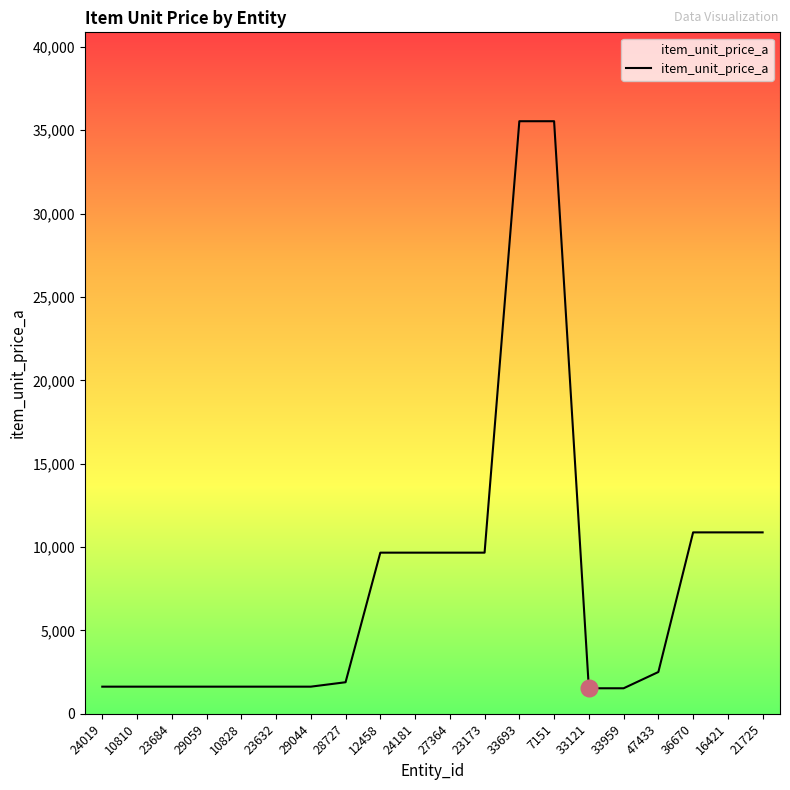

What is the difference between the maximum and minimum values?

34011.0